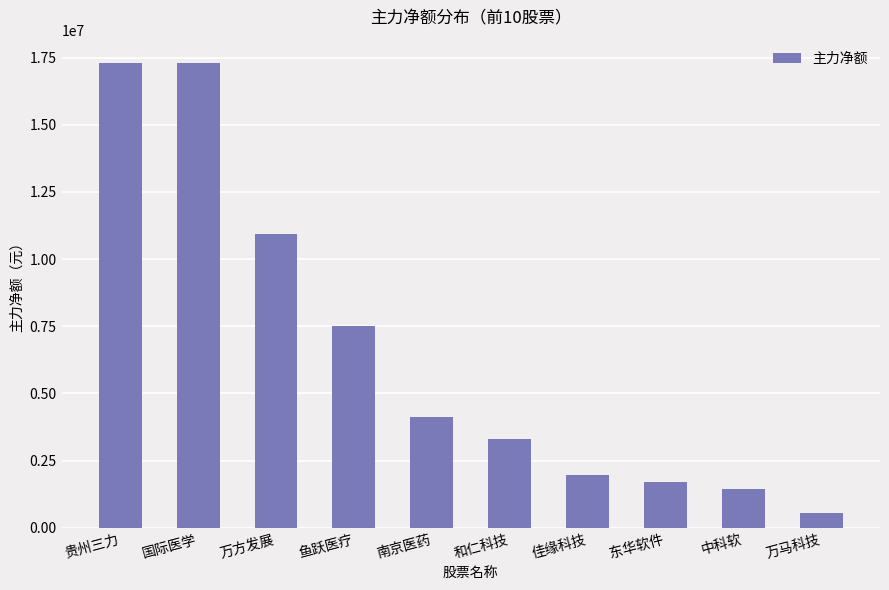

How many series are shown in this chart?

1